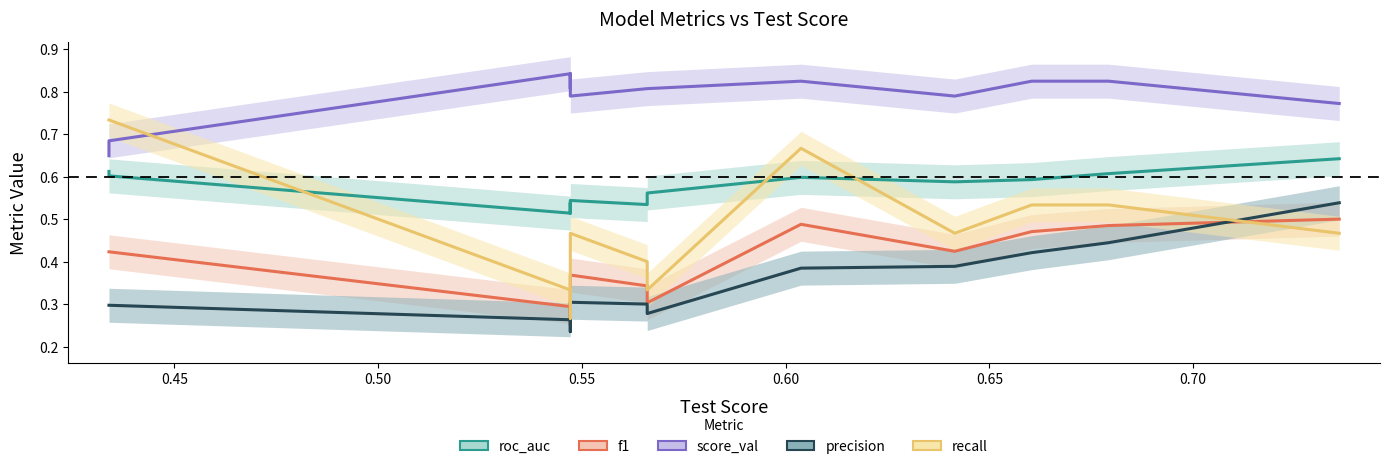

Between 0.50 and 0.55, which is larger?

0.55